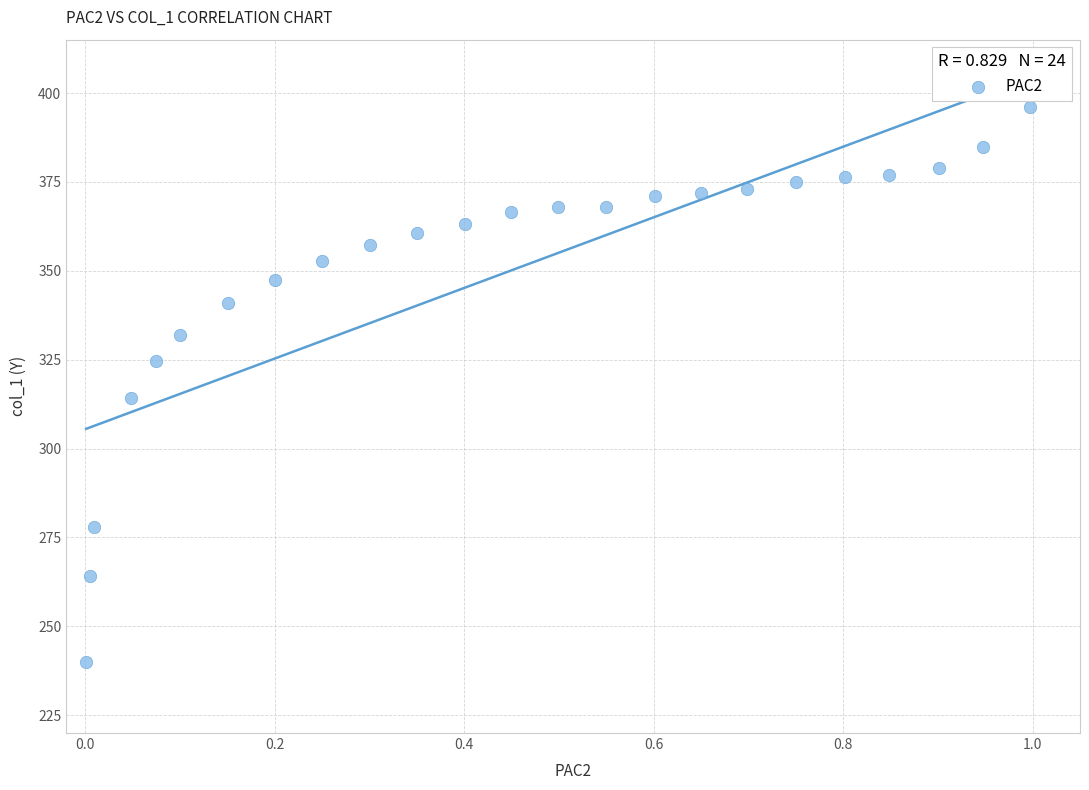

What Y value in the scatter plot is closest to 318?

314.1